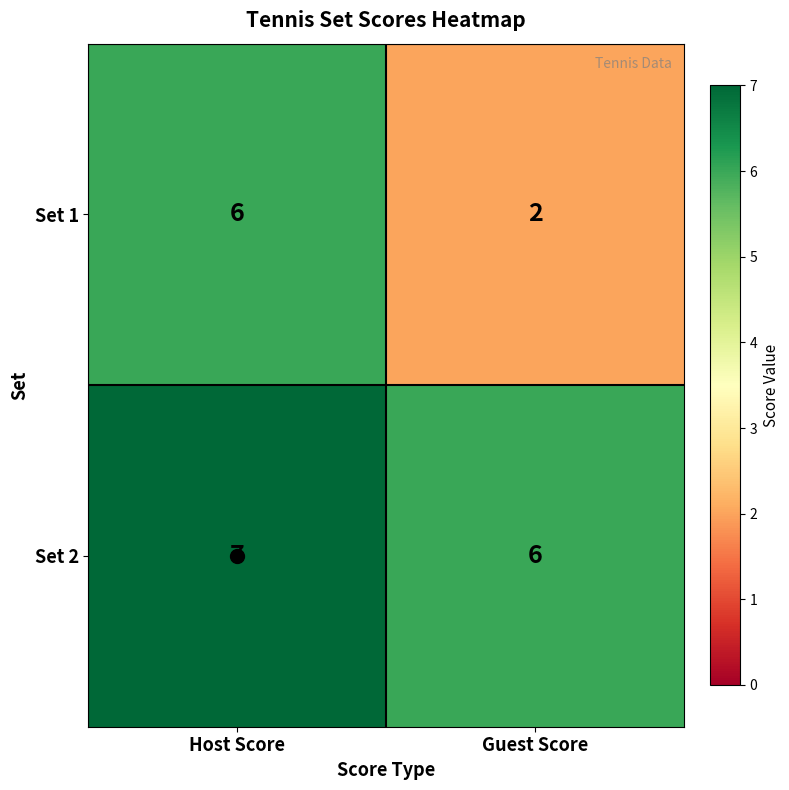

At which label is Set 2 closest to 6?

Guest Score